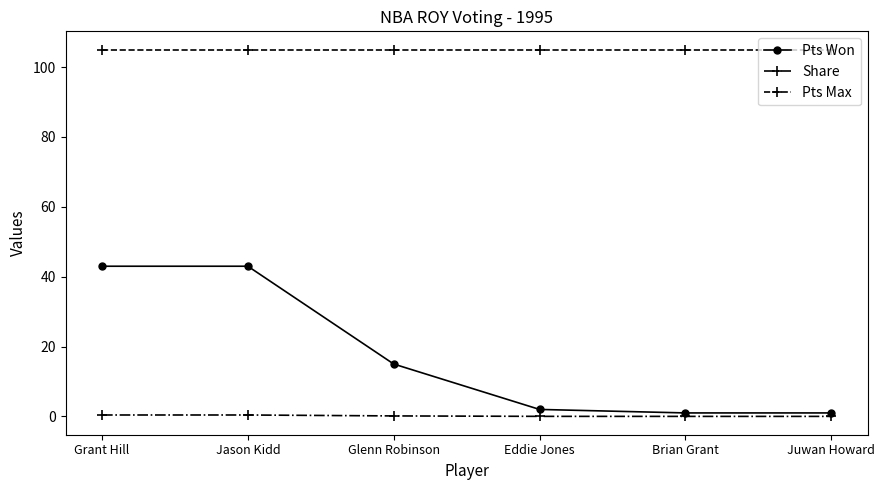

What is the value of the Pts Won point at the 2nd from the left?

43.0